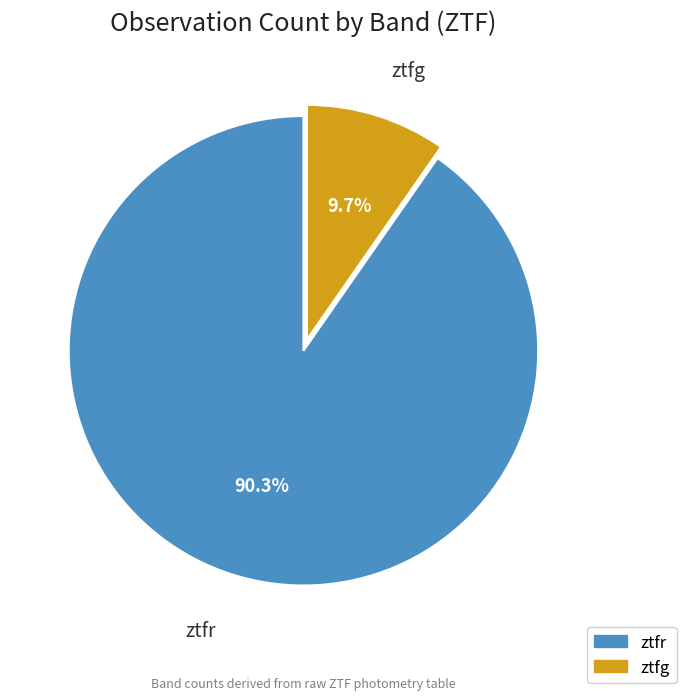

To the nearest percent, what is the combined percentage of ztfr and ztfg?

100%